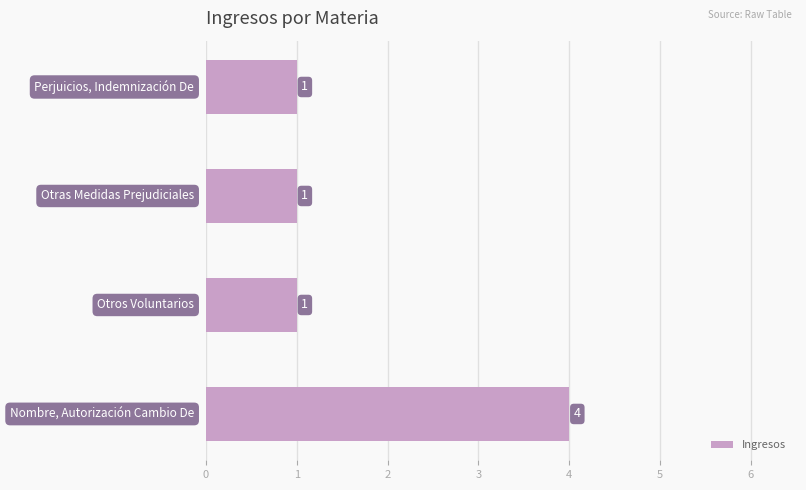

How many bars are there in total?

4